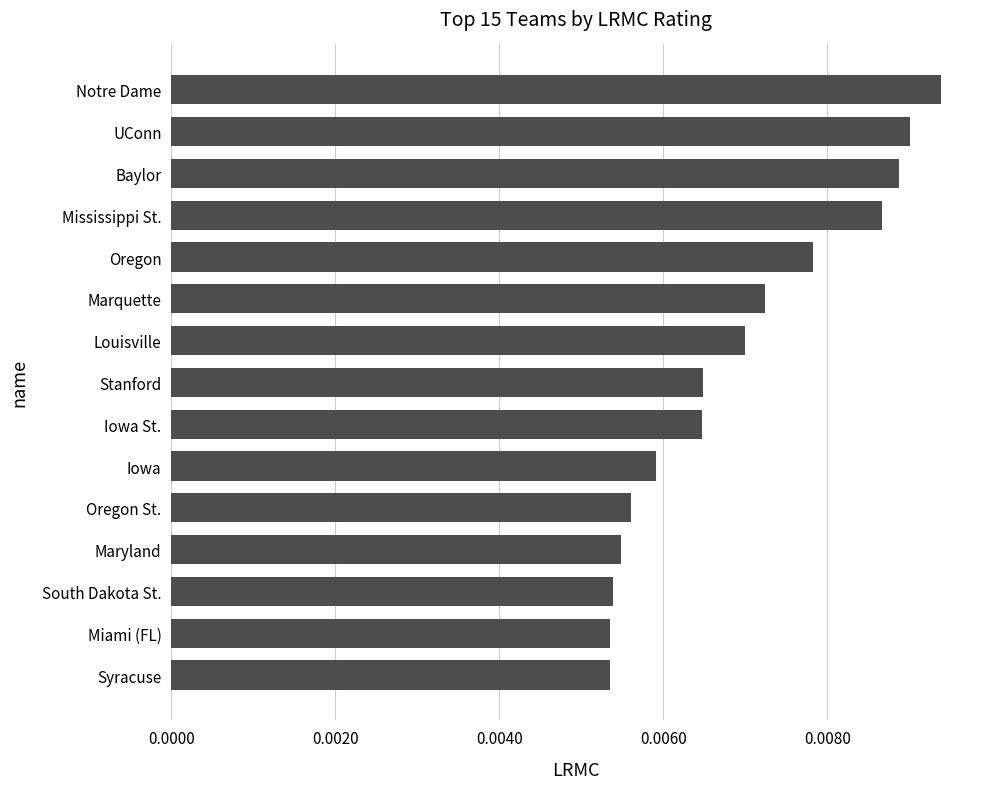

What position from the bottom is Oregon?

11